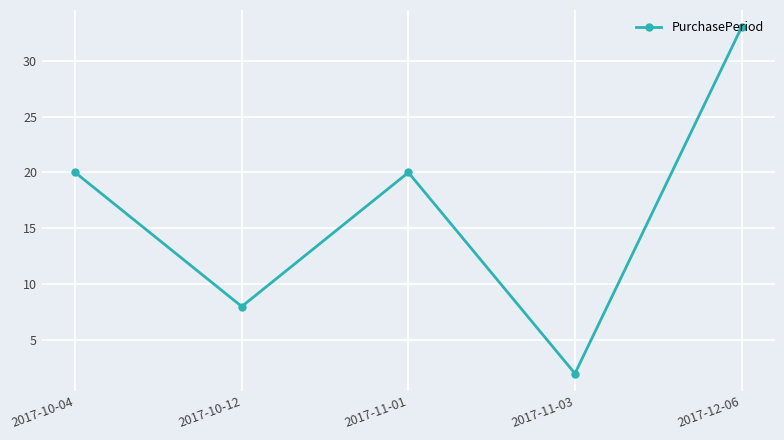

True or false: the data shows 12 at 2017-12-06.

False